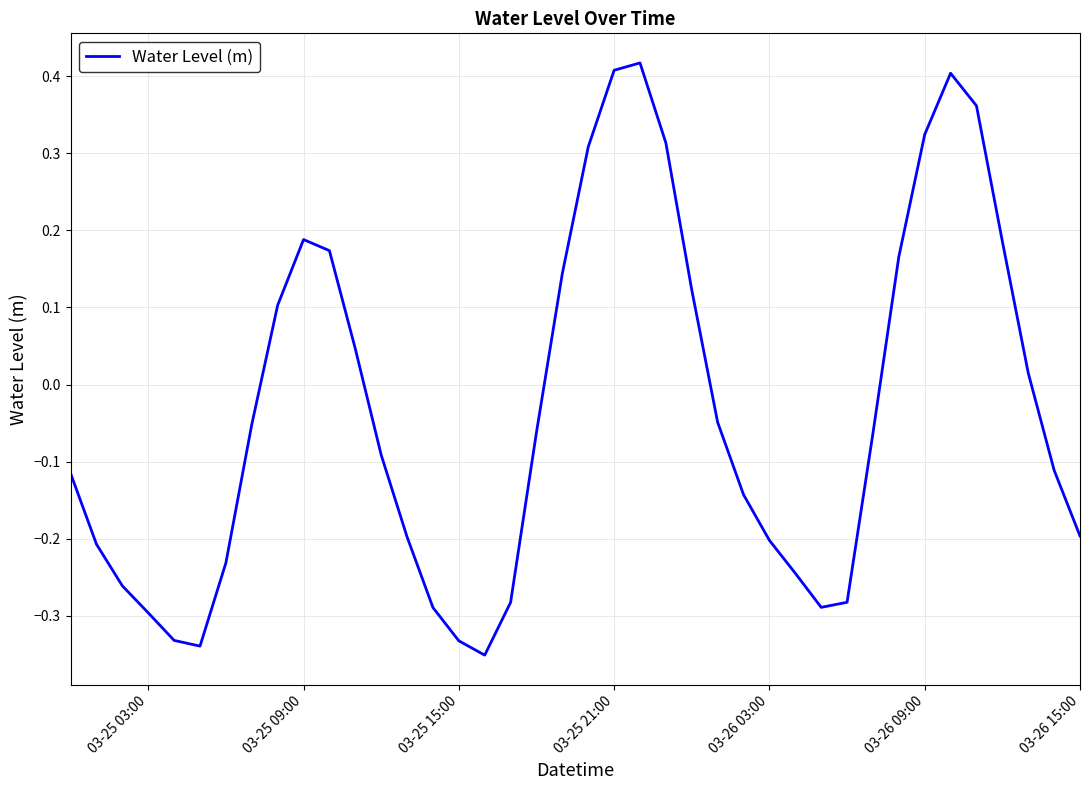

How many lines are shown in the chart?

1